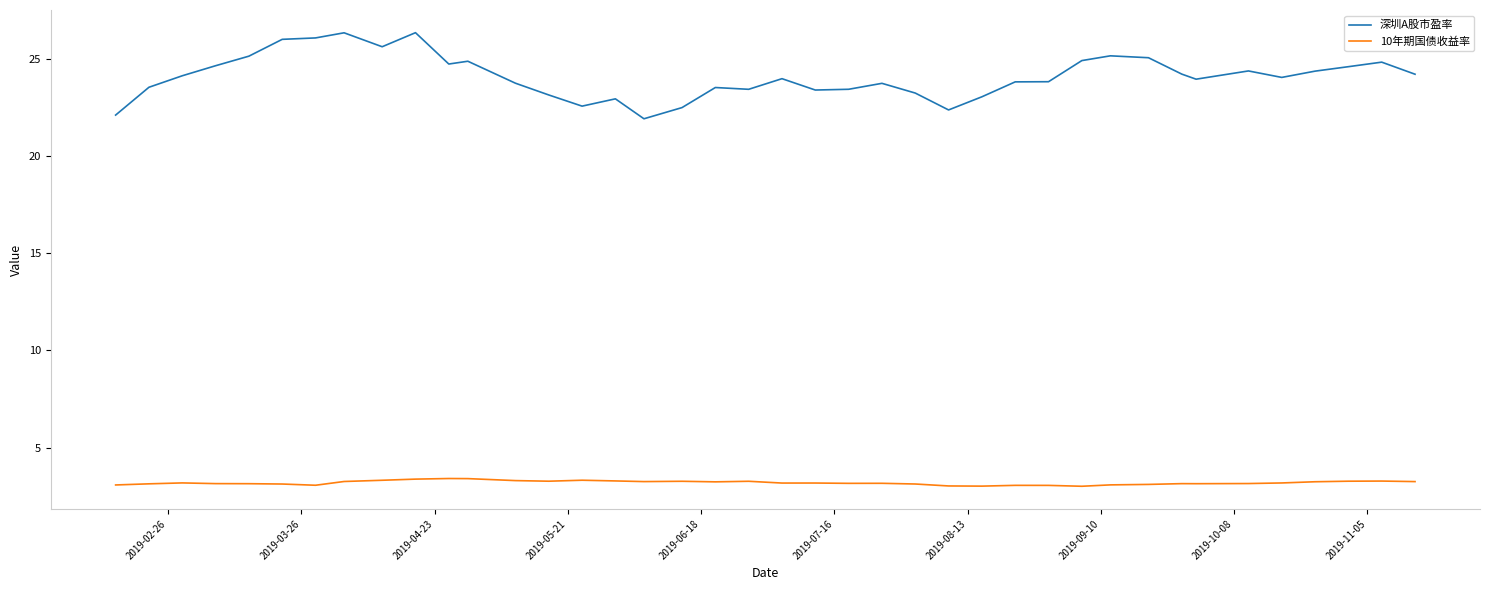

True or false: 深圳A股市盈率 has more than 2 interior local peaks.

True